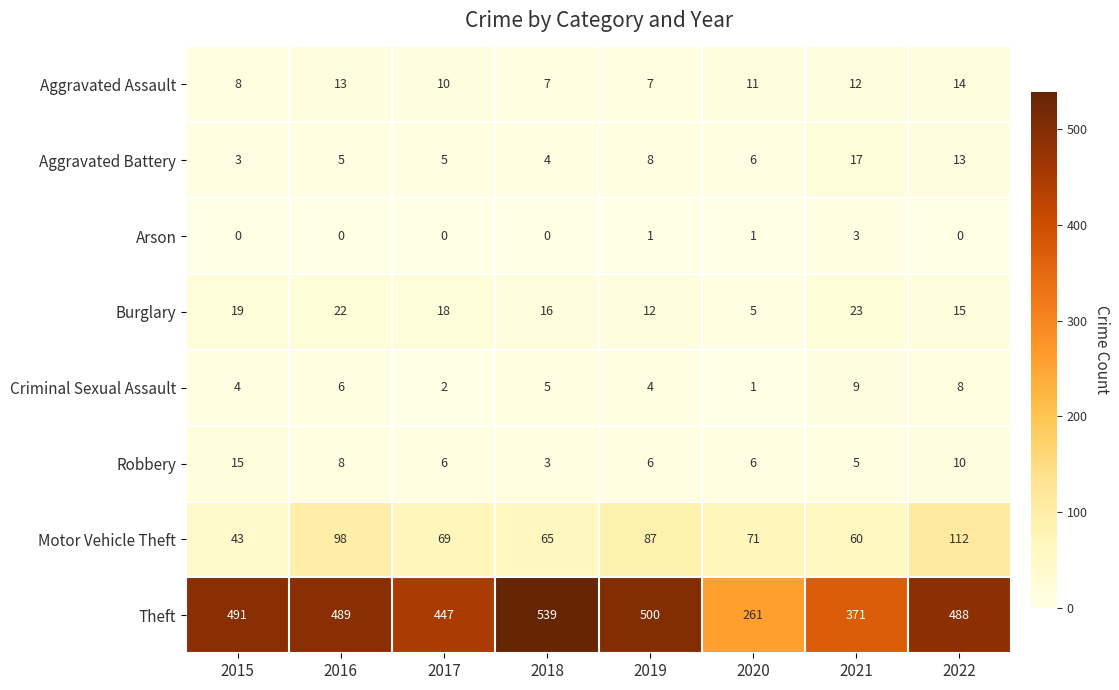

What is the lowest value of the Aggravated Assault series?

7